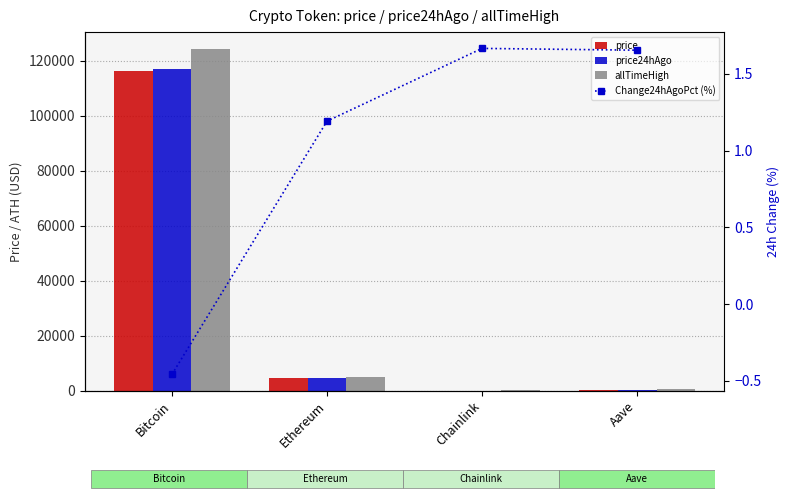

The price series shows 24.0 at Chainlink. True or false?

True